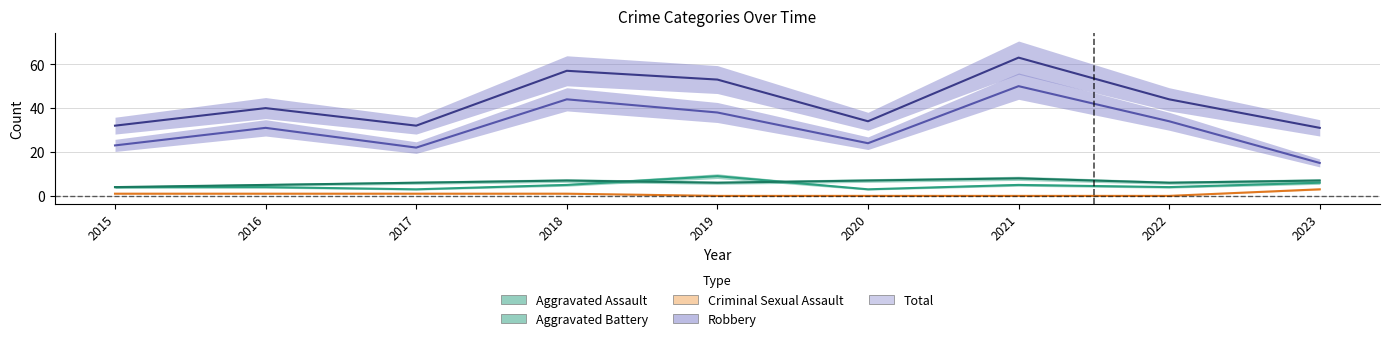

Where is the first local minimum for Aggravated Assault?

2017